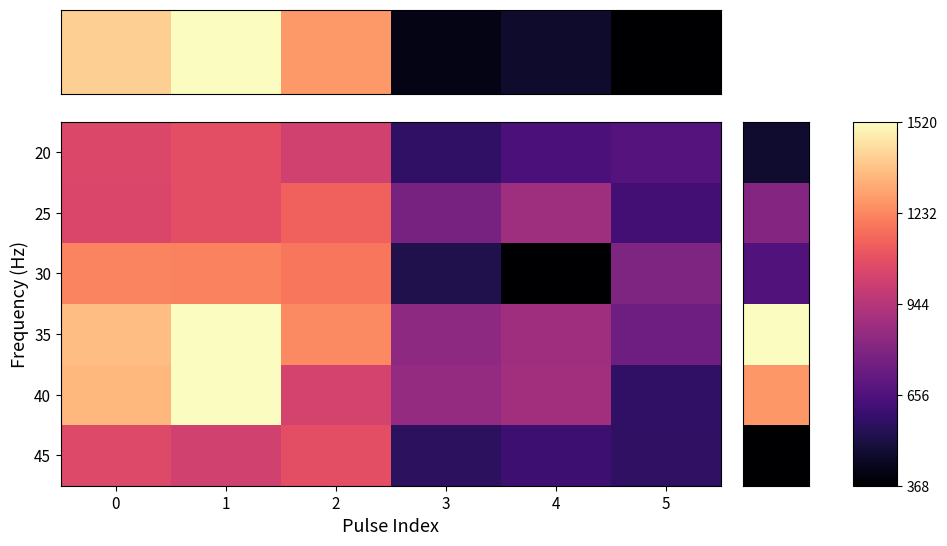

Which series has the largest range (max minus min)?

40